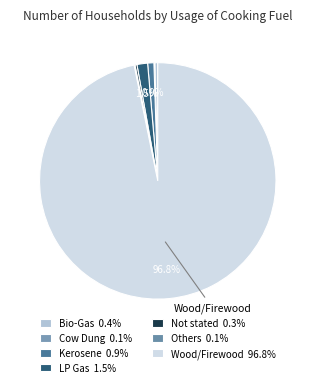

Is there a majority slice in this chart?

Yes